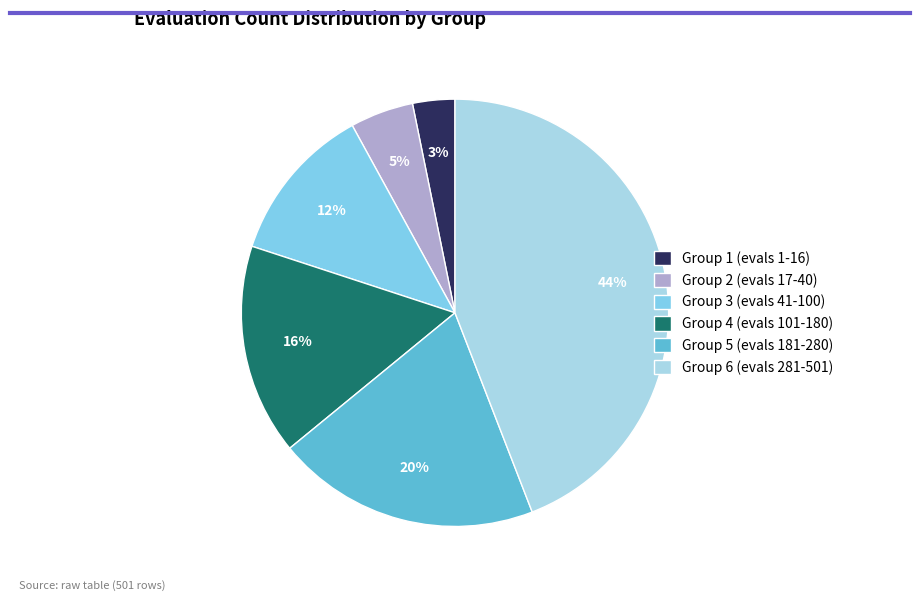

Between Group 6 (evals 281-501) and Group 5 (evals 181-280), which is larger?

Group 6 (evals 281-501)